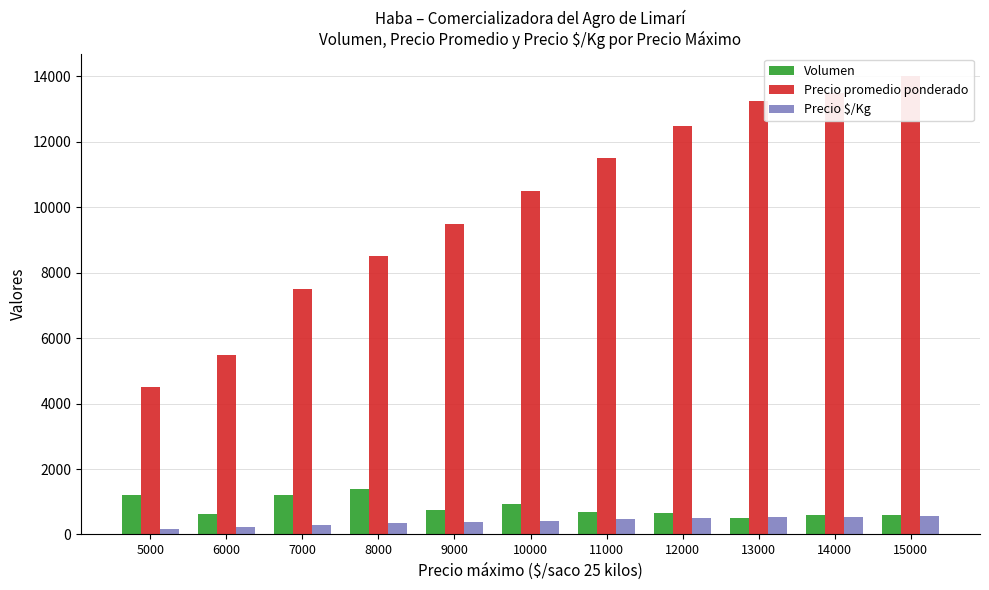

What is the sum of all Volumen values?

9191